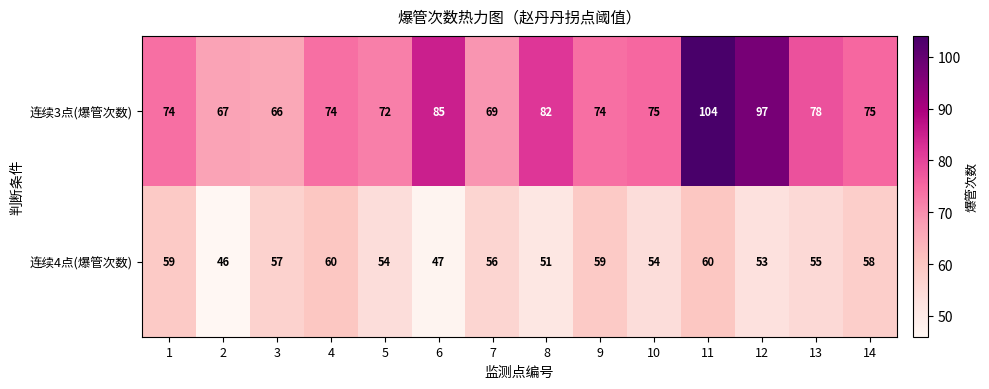

Is it true that 连续3点(爆管次数) equals 48 at 7?

False